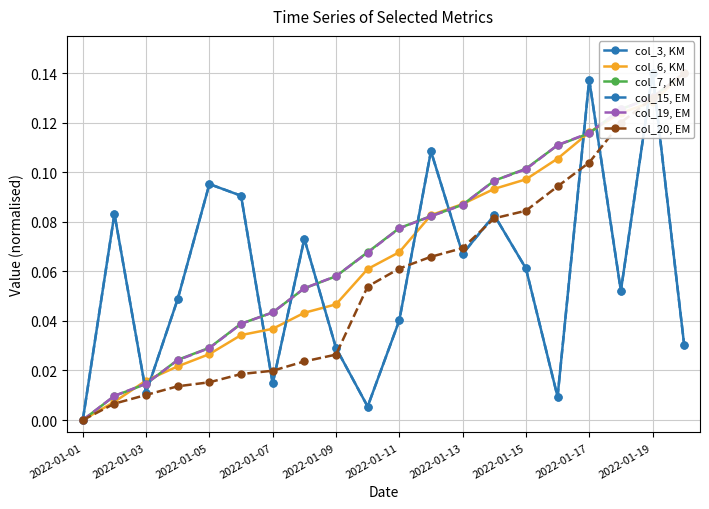

The value of col_20, EM at 2022-01-19 is 0.1. True or false?

True